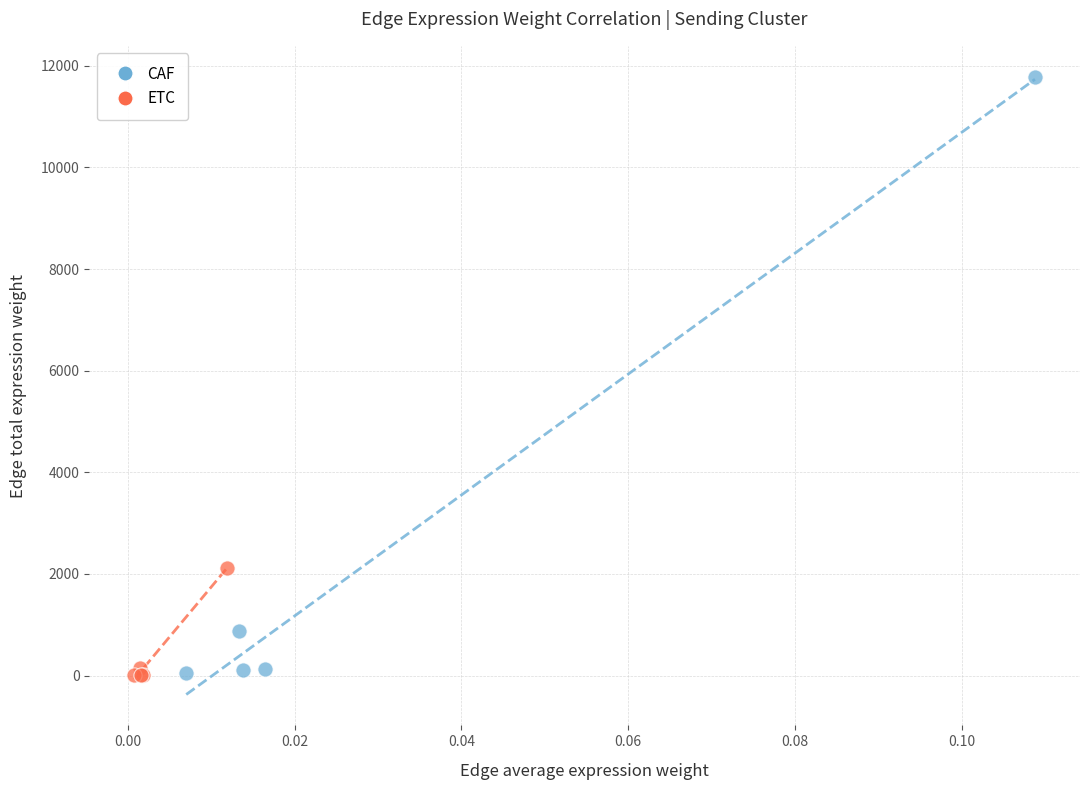

Which series has the widest spread of Y values?

CAF